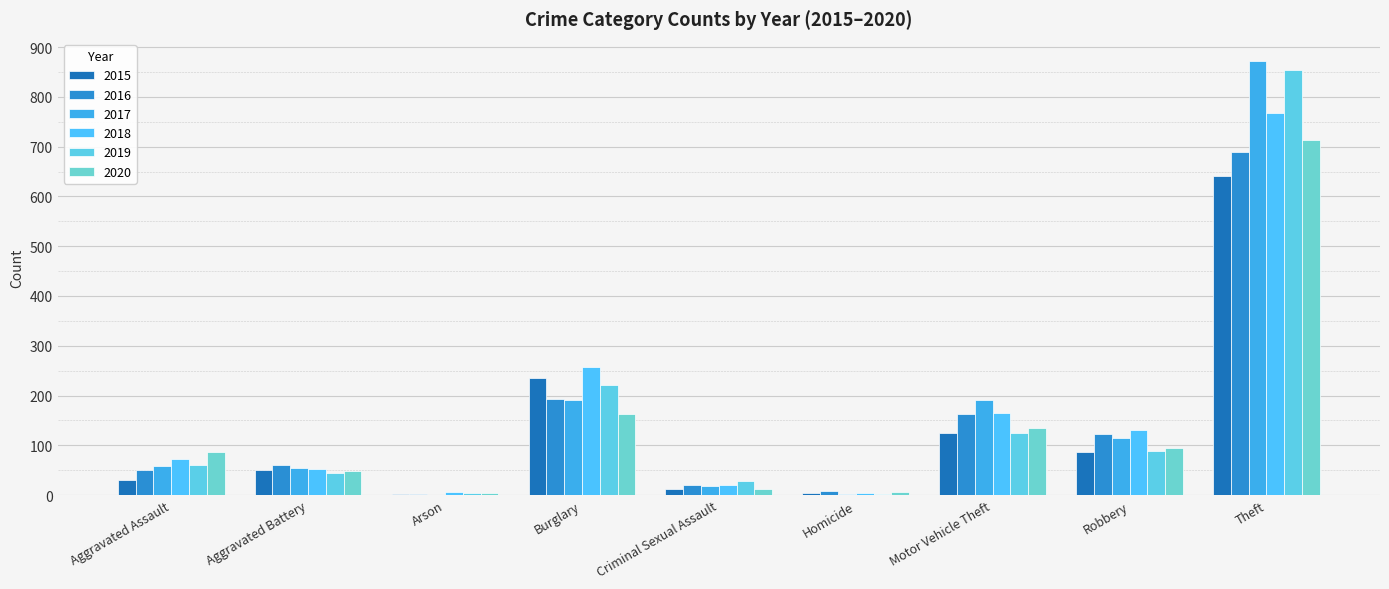

Where is 2016 nearest to the value 346?

Burglary